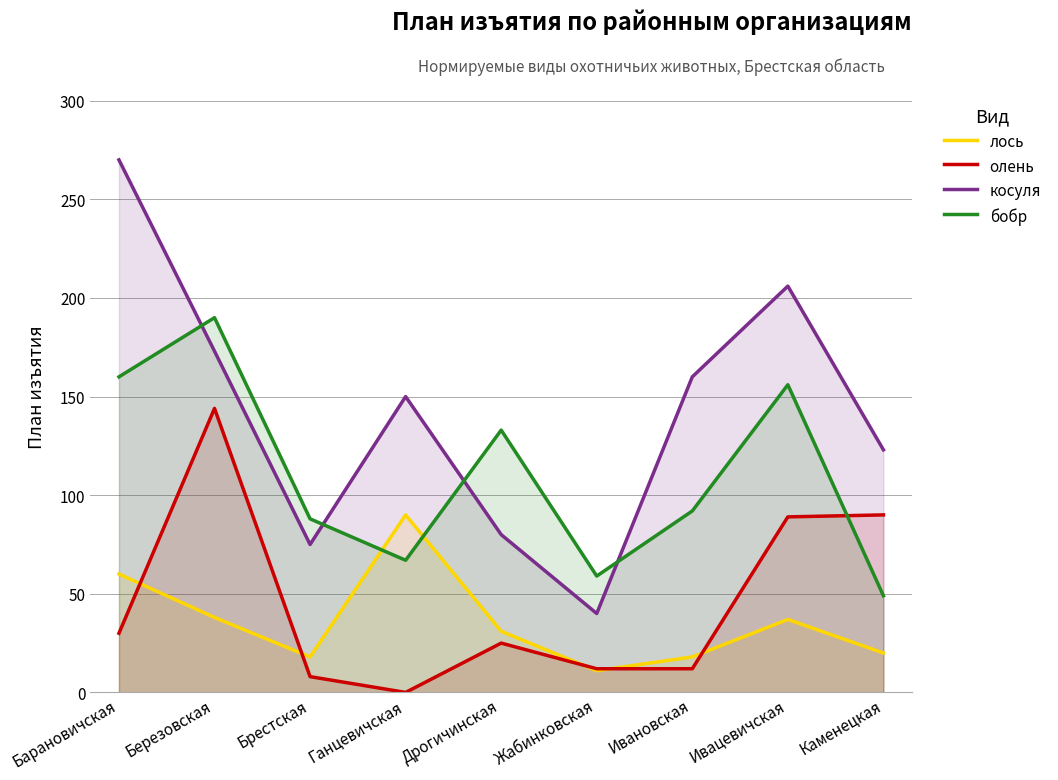

Does the chart have visible grid lines?

Yes